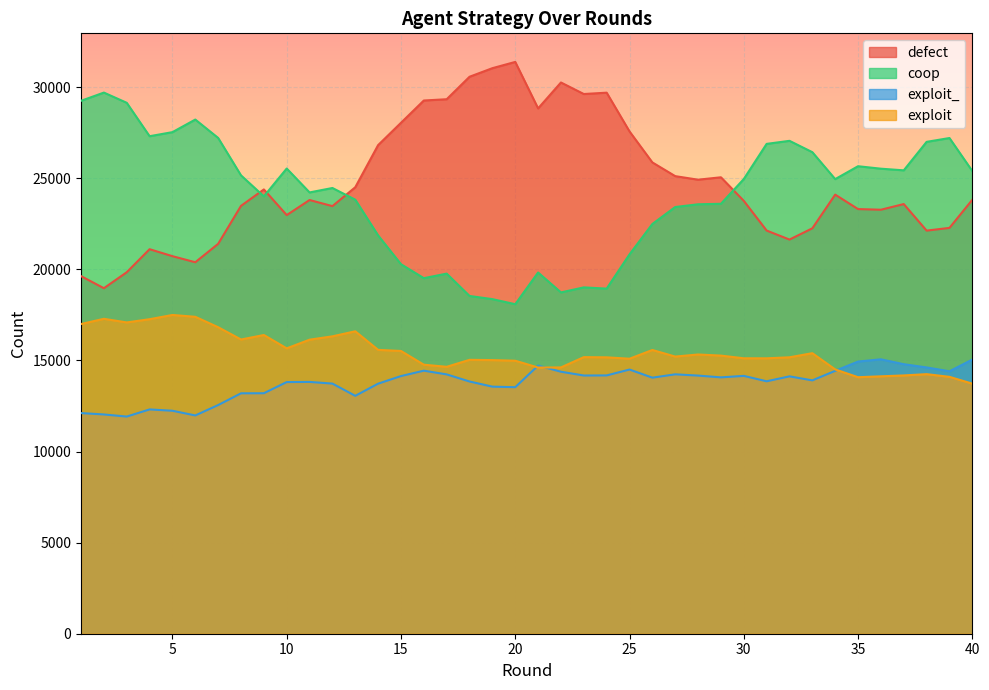

Where is the first local maximum for exploit_?

4